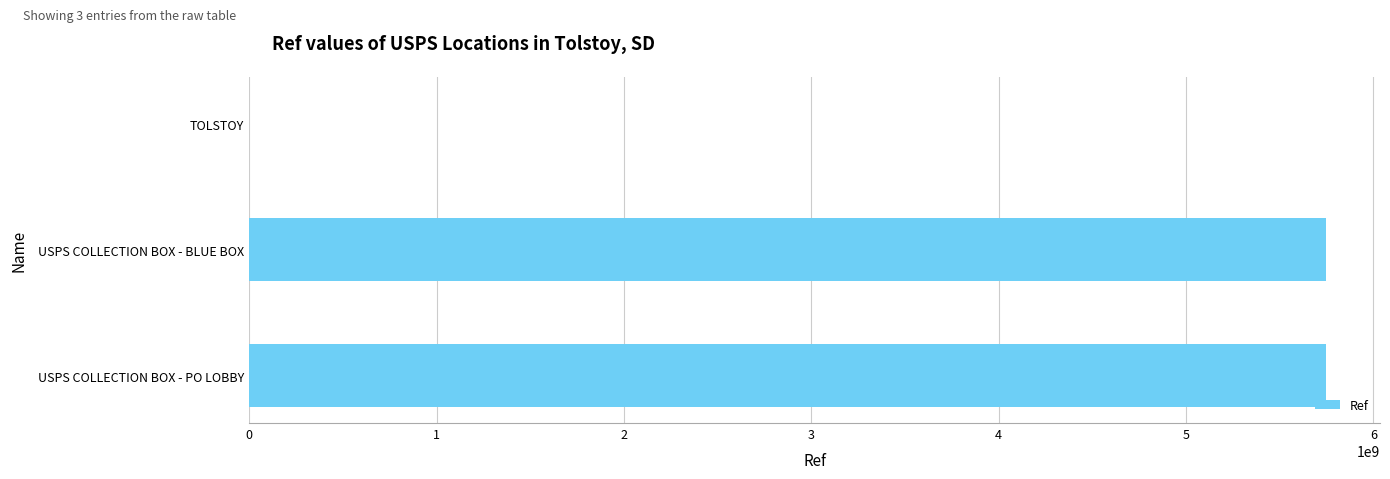

What is the ratio of the value at USPS COLLECTION BOX - BLUE BOX to the value at USPS COLLECTION BOX - PO LOBBY?

1.0